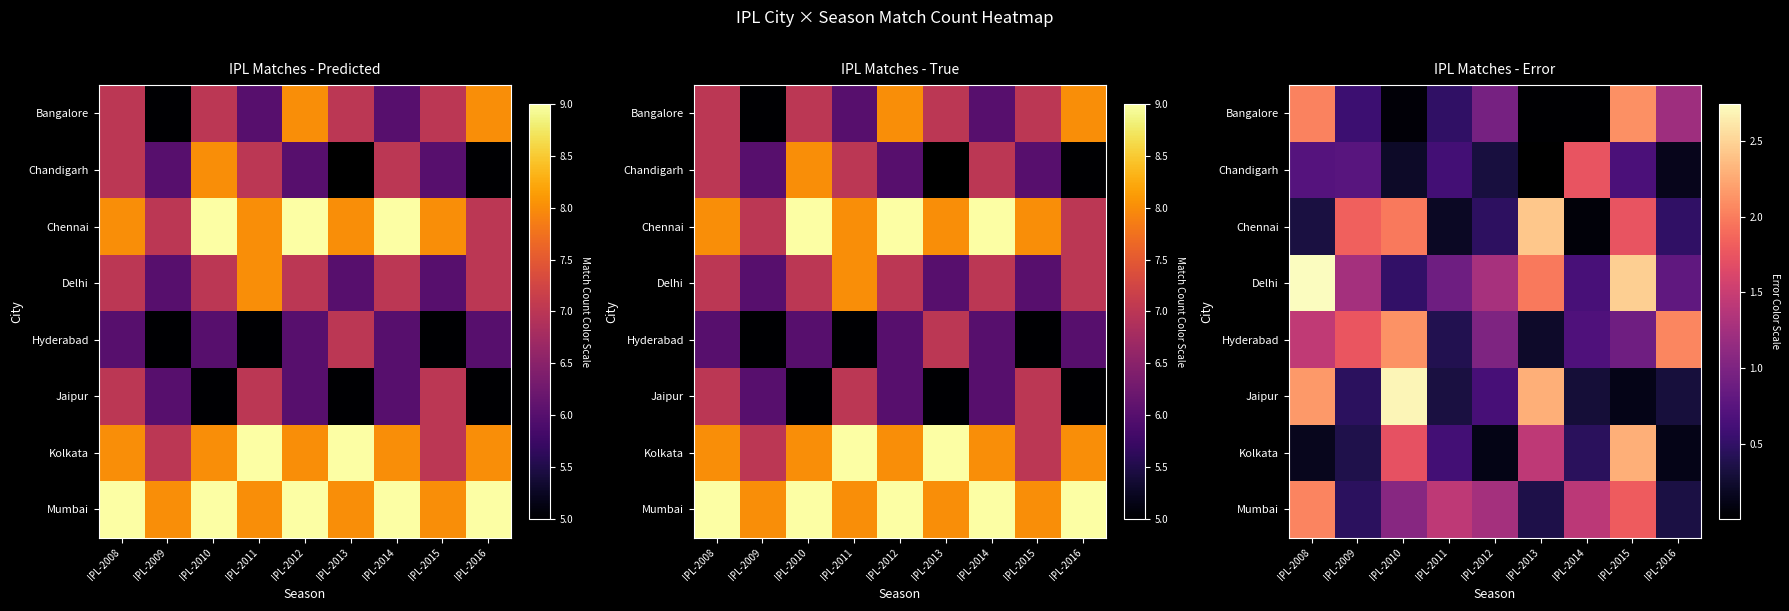

How many categories are shown in the chart?

9